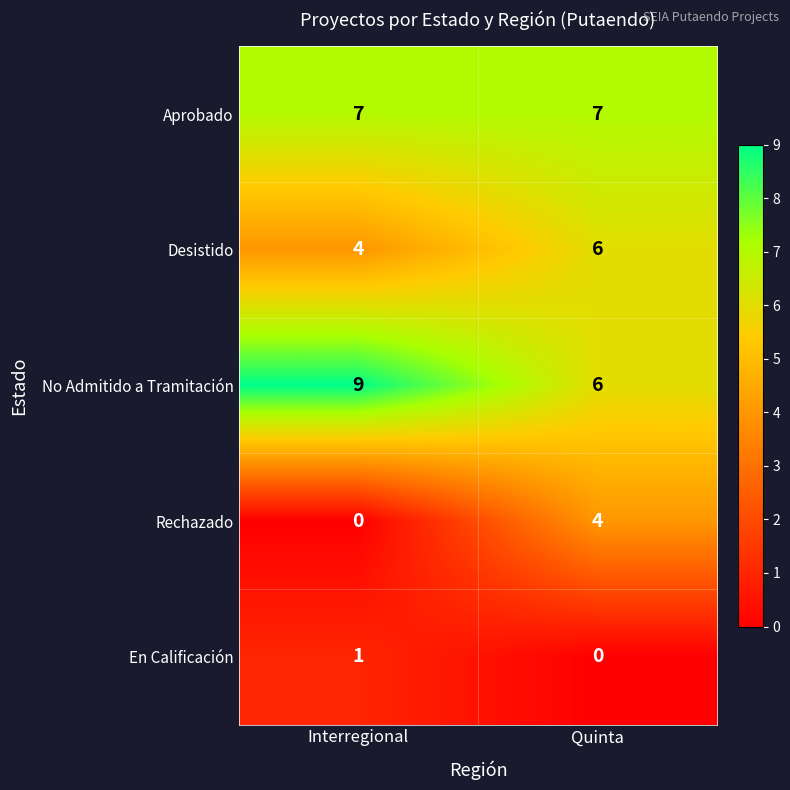

Reading left to right, extract all data points from this chart.

Aprobado: 7	7
Desistido: 4	6
No Admitido a Tramitación: 9	6
Rechazado: 0	4
En Calificación: 1	0